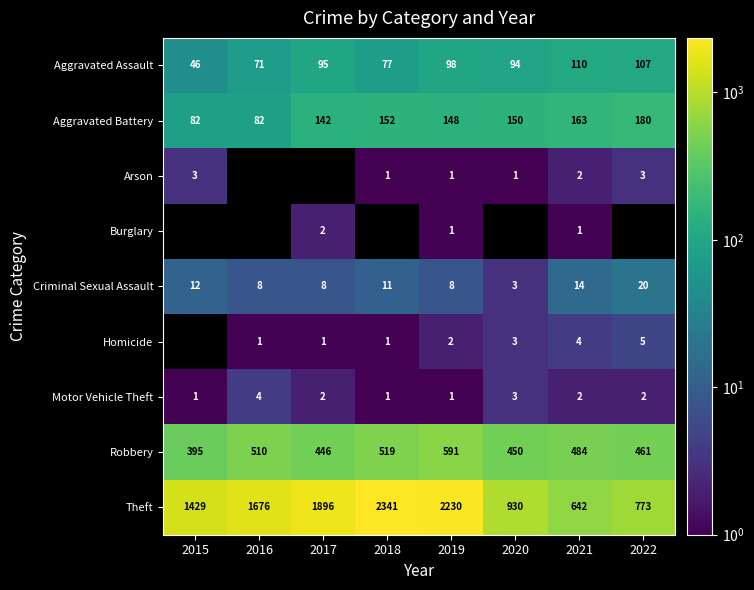

At which label does Criminal Sexual Assault first exceed 11?

2015